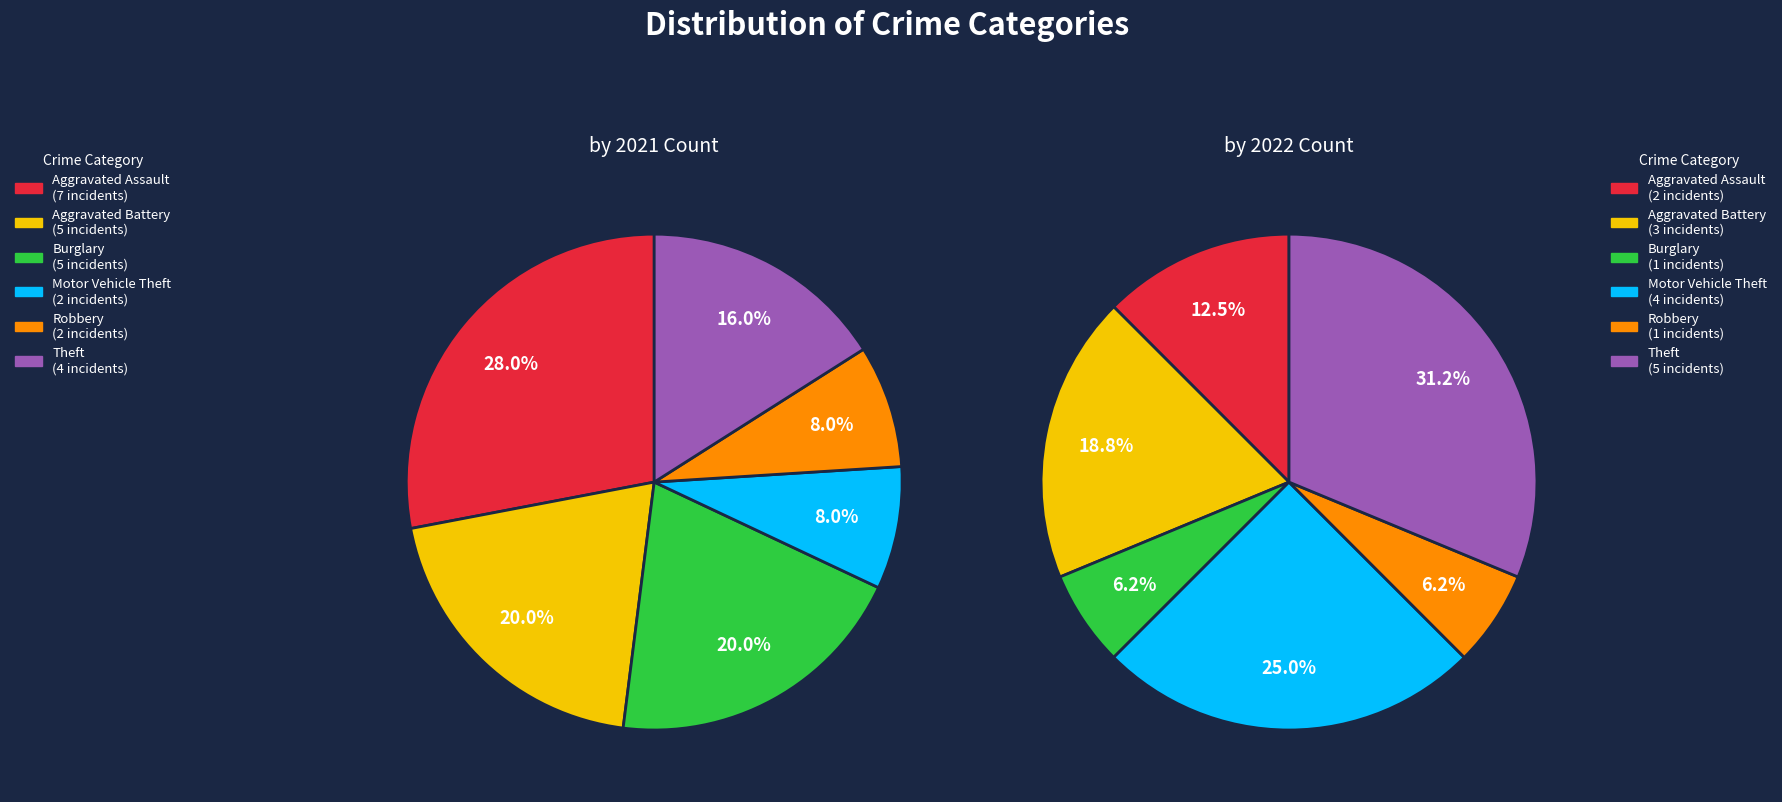

Is 5 the majority of the pie?

No